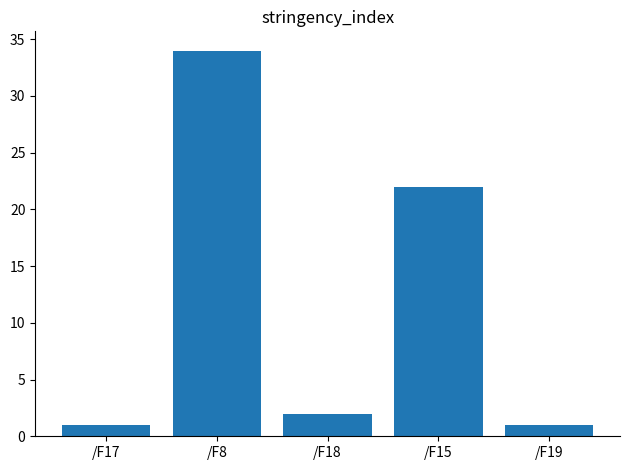

What position from the left is /F17?

1